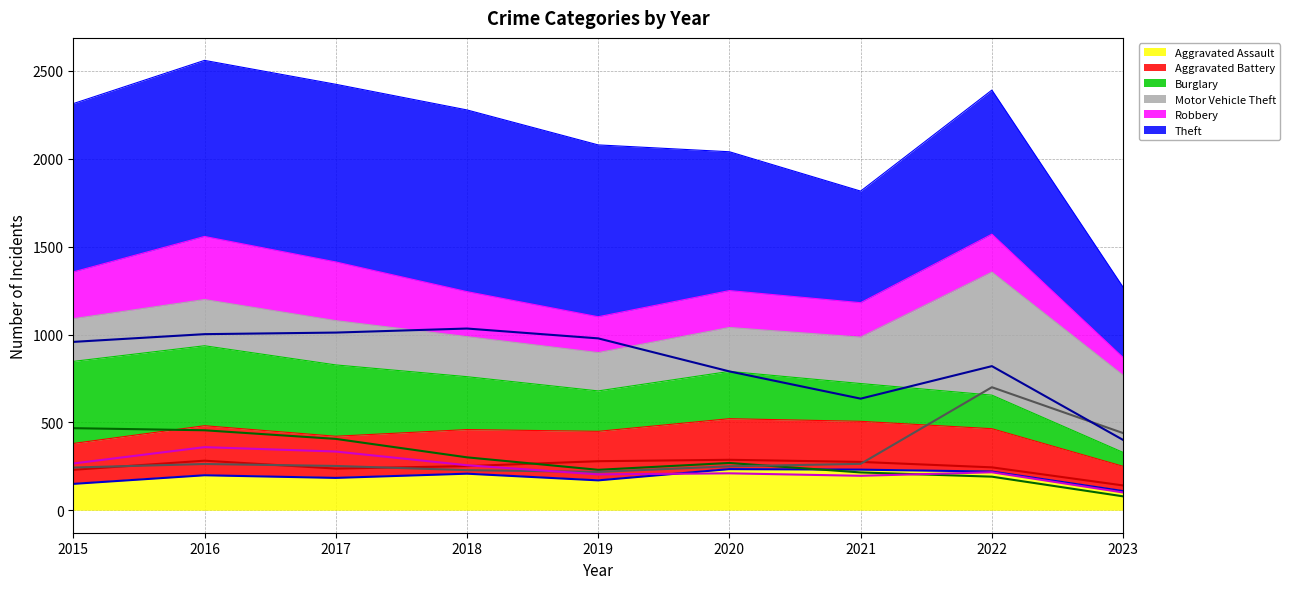

Between which two adjacent categories do Motor Vehicle Theft (line) and Burglary (line) first intersect?

2020 and 2021